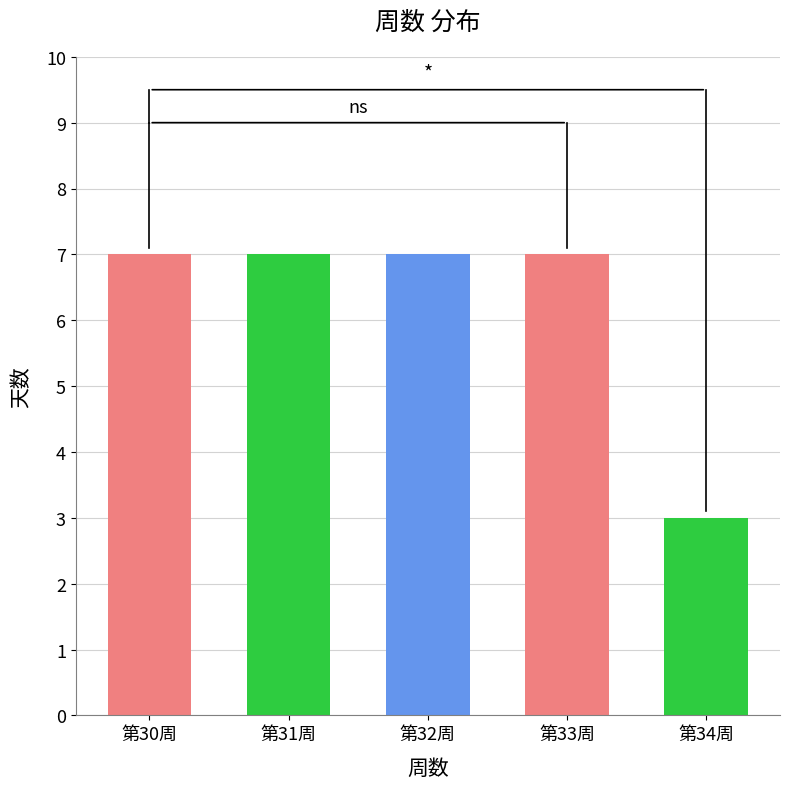

Approximately how many times larger is the value at 第31周 compared to 第34周?

2.3